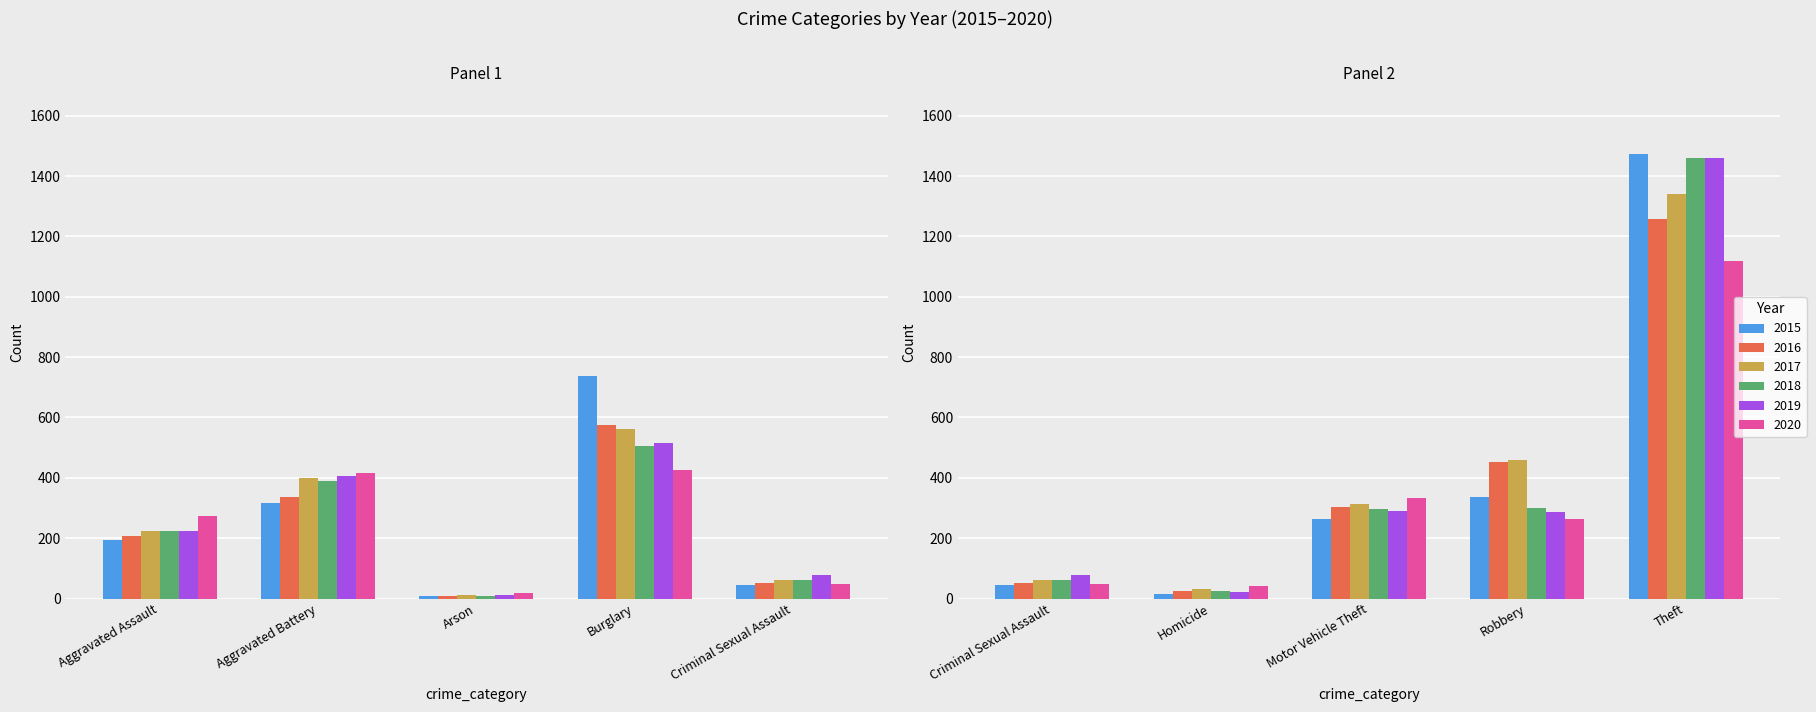

What is the total value across all series at Robbery?

2102